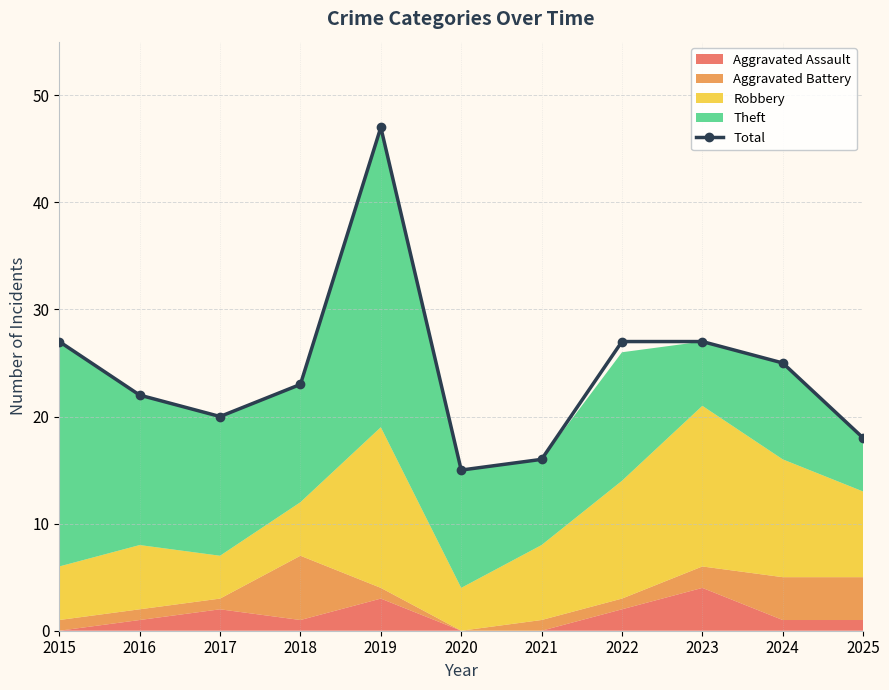

What is the maximum value shown in the chart?

47